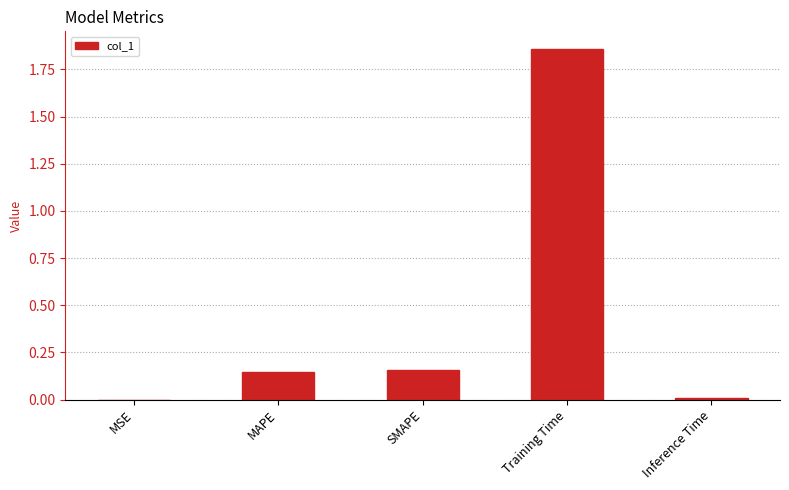

Which label corresponds to the largest value in the chart?

Training Time